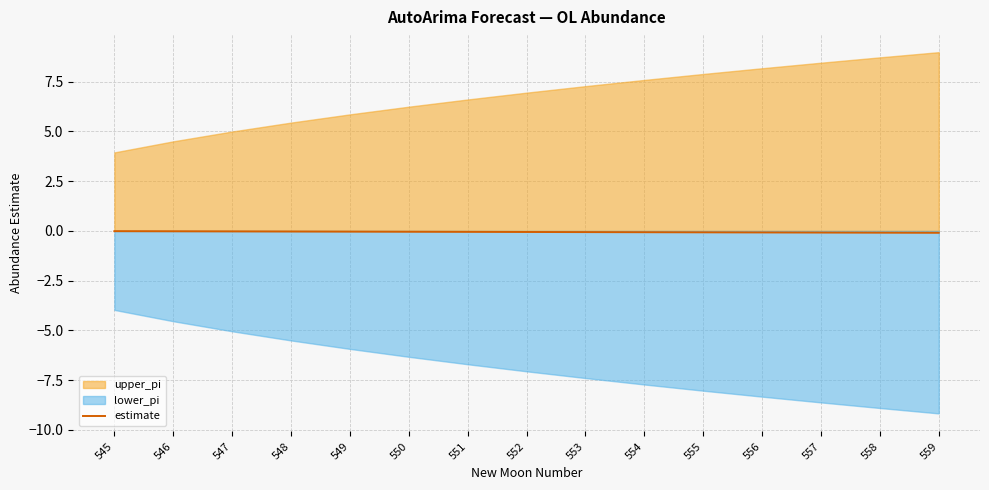

True or false: the data has more than 1 interior local peaks.

False